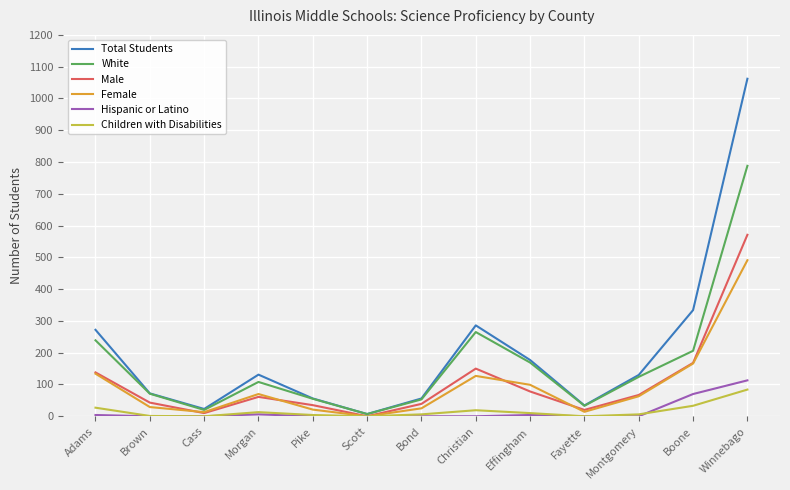

Which series has the largest range (max minus min)?

Total Students